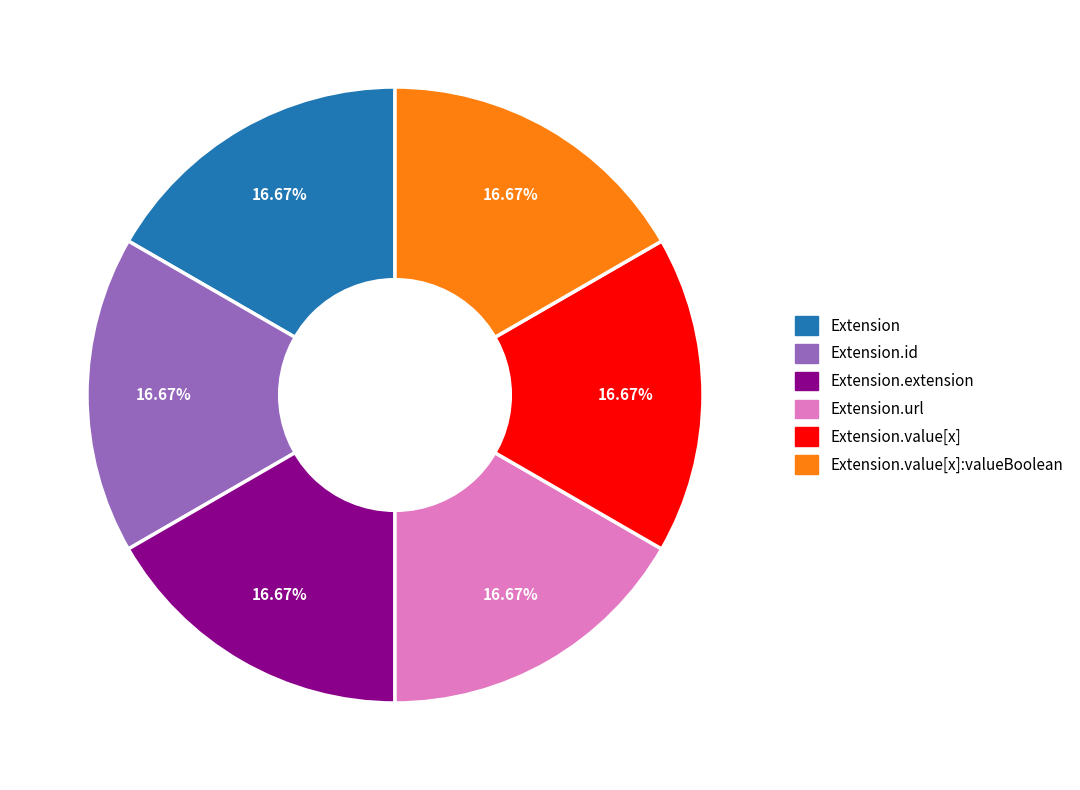

Is there a majority slice in this chart?

No